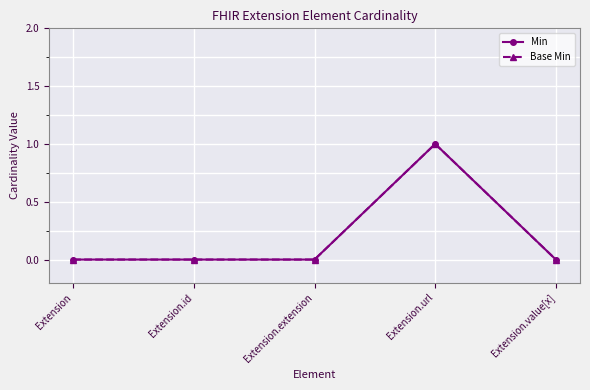

What is the label of the 2nd point from the left?

Extension.id